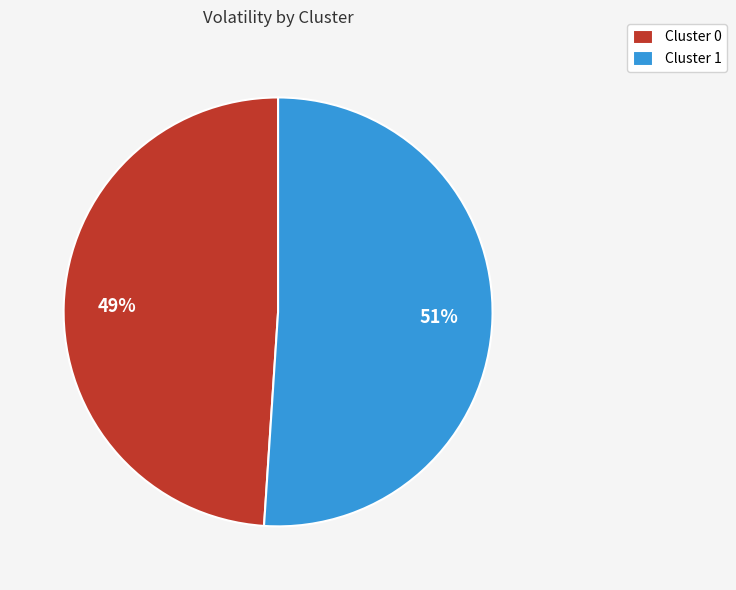

To the nearest percent, what is the combined percentage of Cluster 0 and Cluster 1?

100%